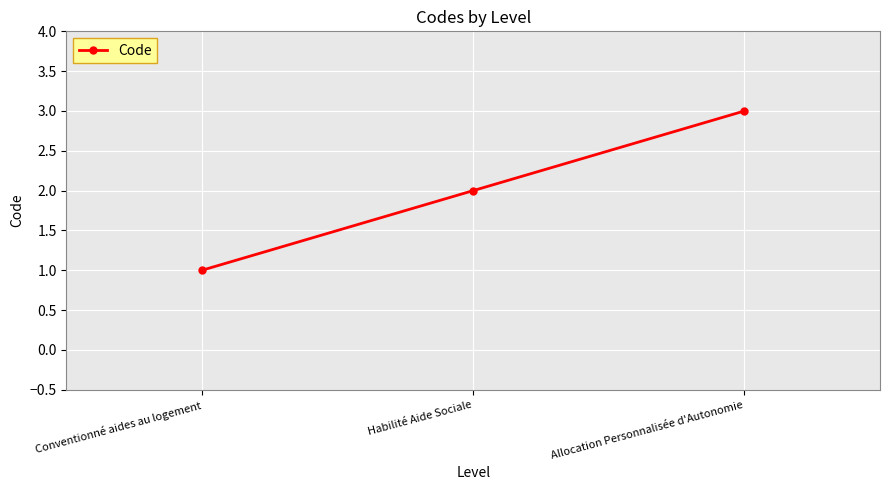

Count the values in the range 1 to 3.

3